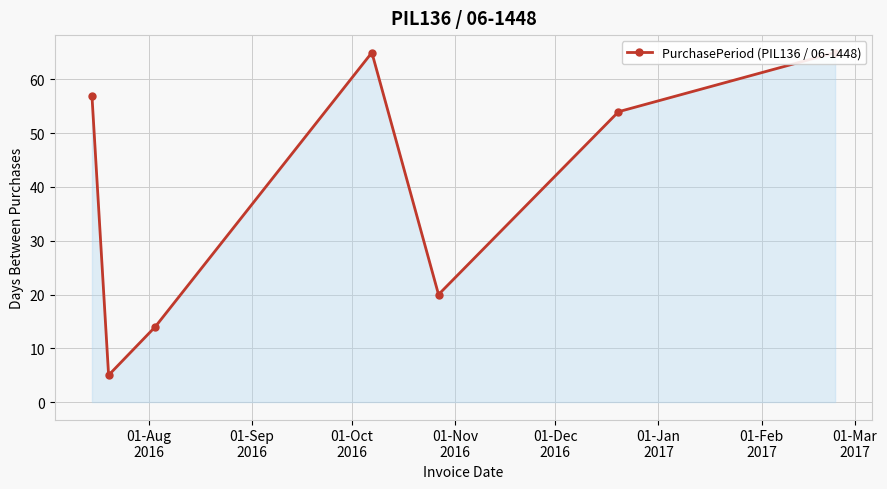

Does the chart display data point markers on the line(s)?

Yes